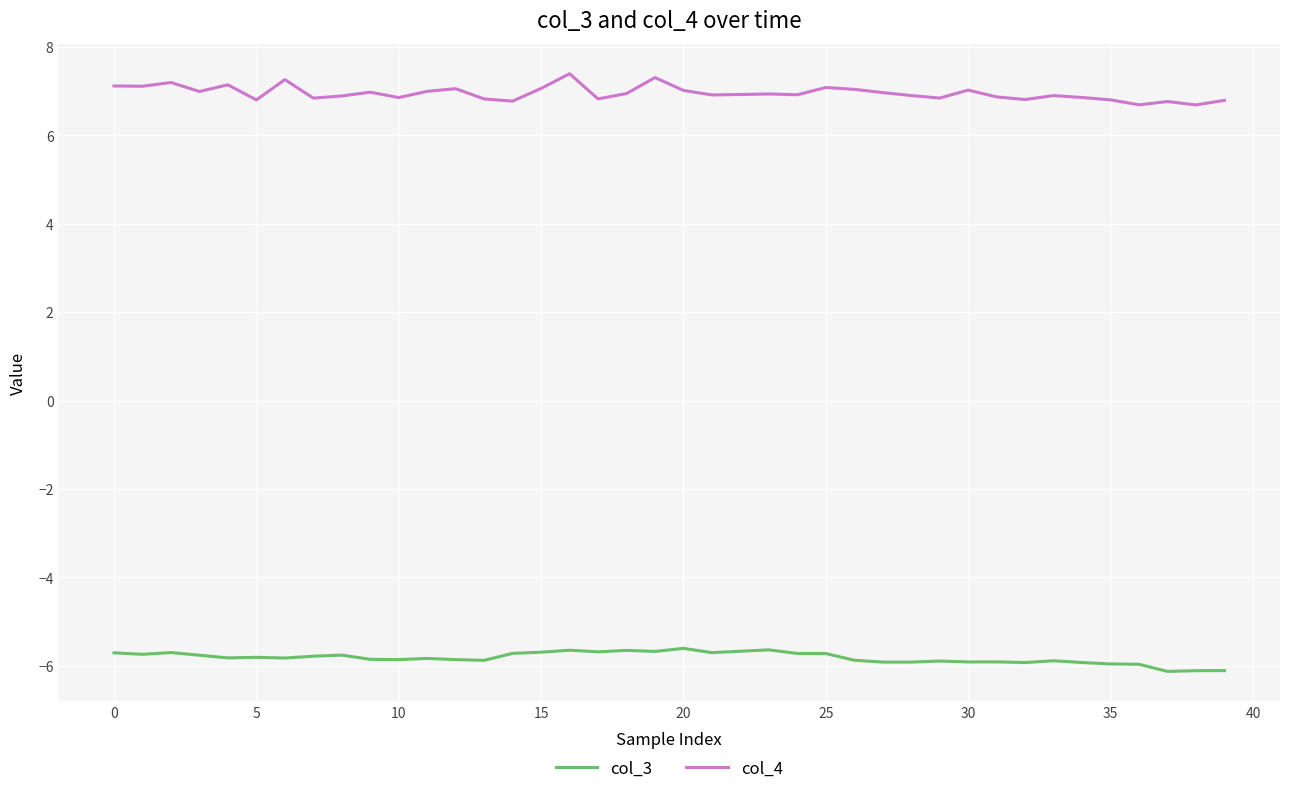

What is the lowest value of the col_4 series?

6.7